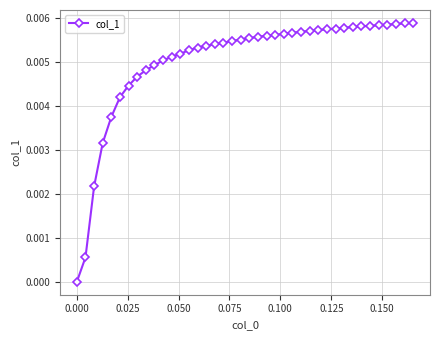

How many distinct data groups are displayed?

1